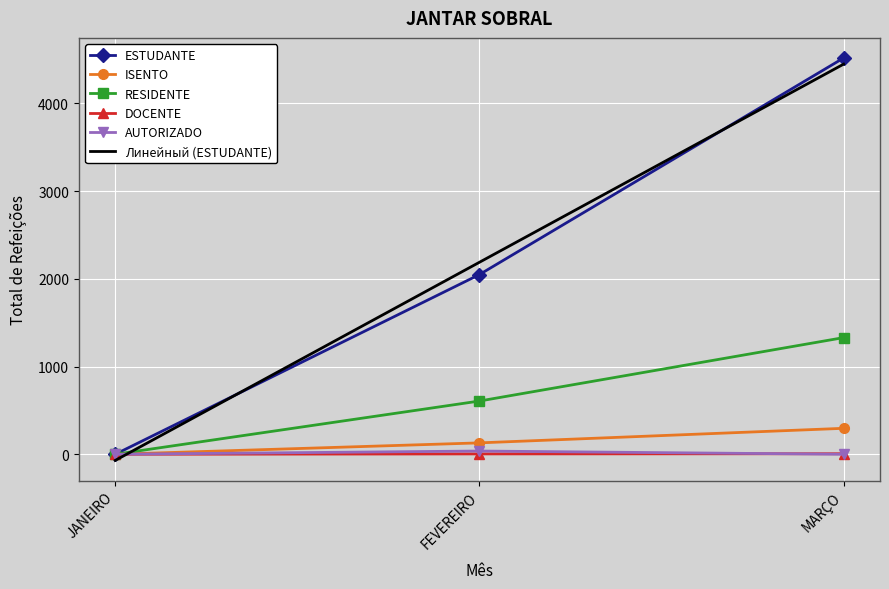

What is the sum of all ISENTO values?

426